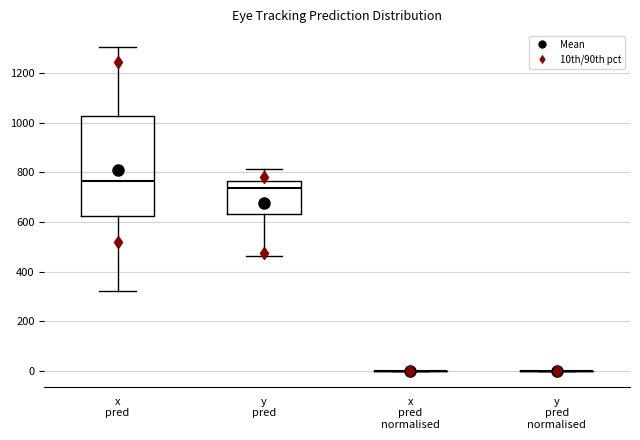

Comparing the boxes themselves (not the whiskers), which one is the tallest?

x pred